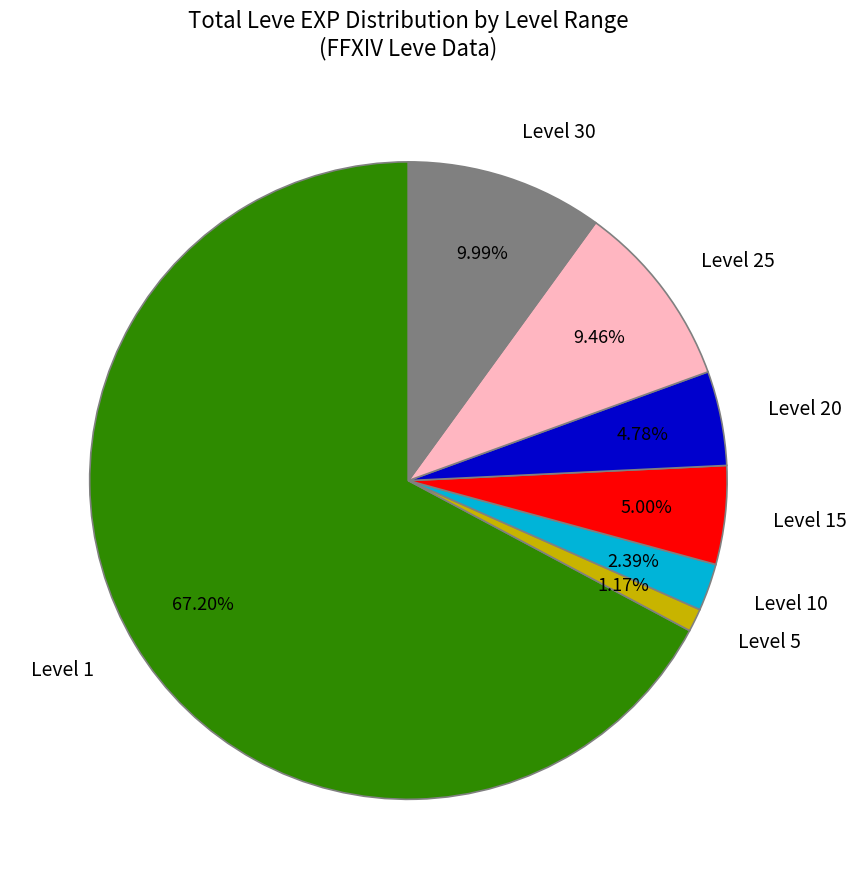

How many slices are in this pie chart?

7